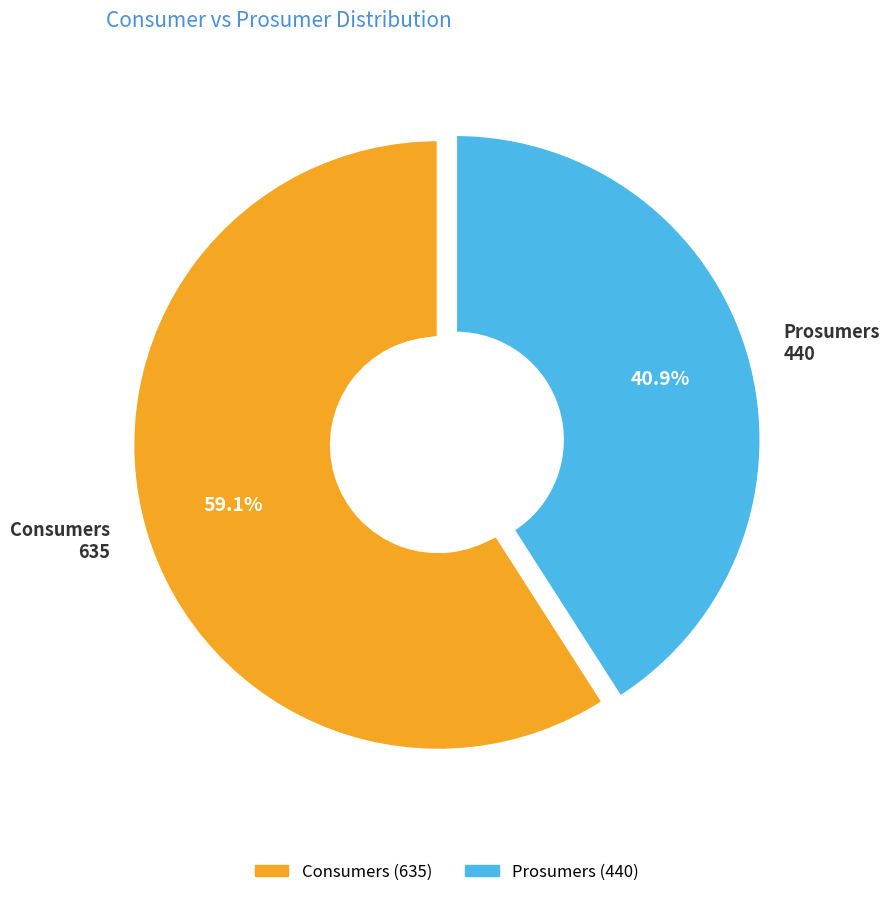

To the nearest percent, what portion does Prosumers represent?

41%